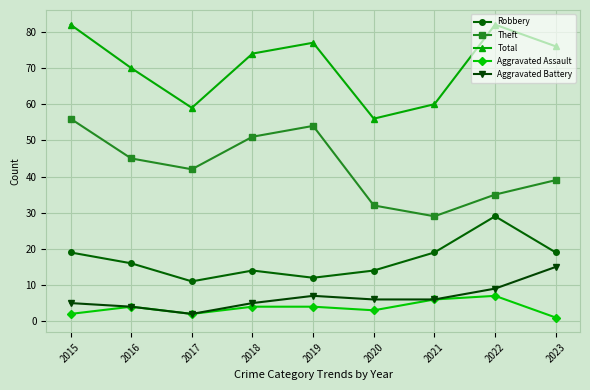

What is the value of the Theft point at the 2nd from the left?

45